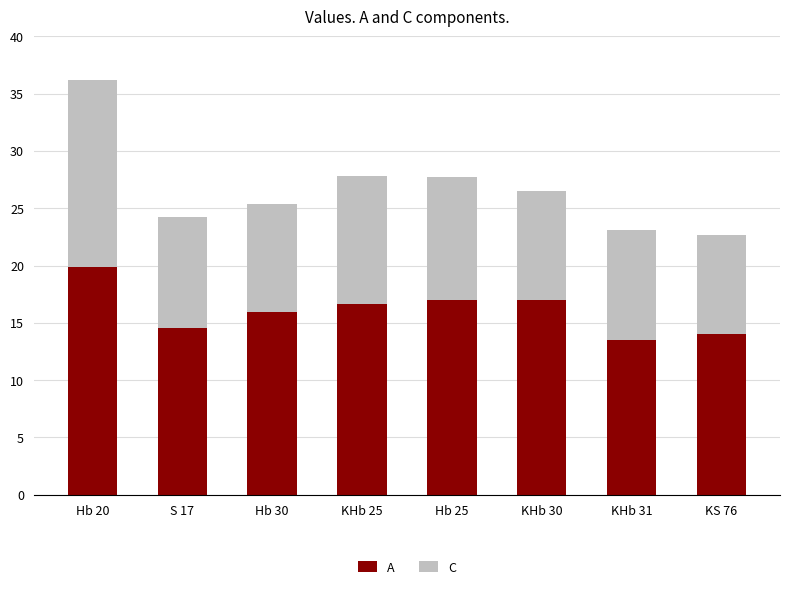

At which category is the sum across all series the highest?

Hb 20